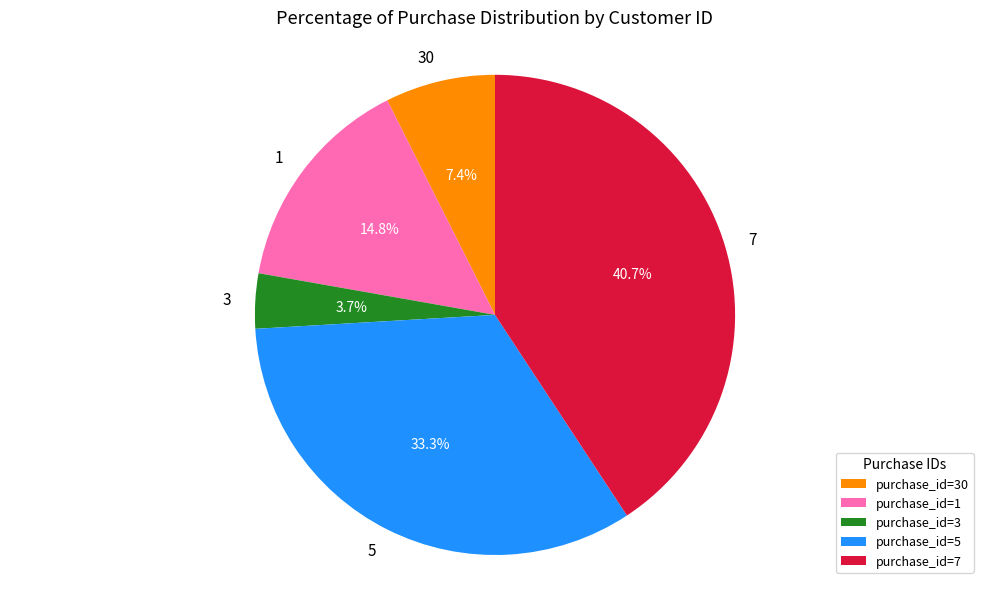

Is 5 the majority of the pie?

No